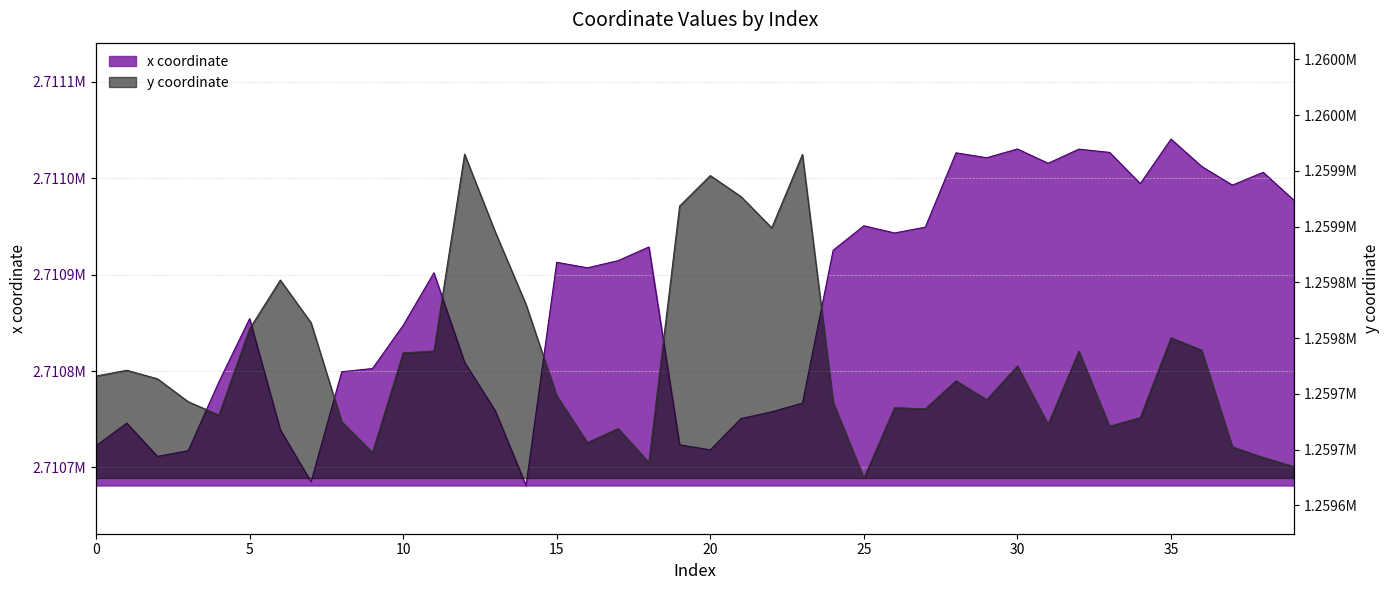

The value of y at 7 is 2115012.2. True or false?

False